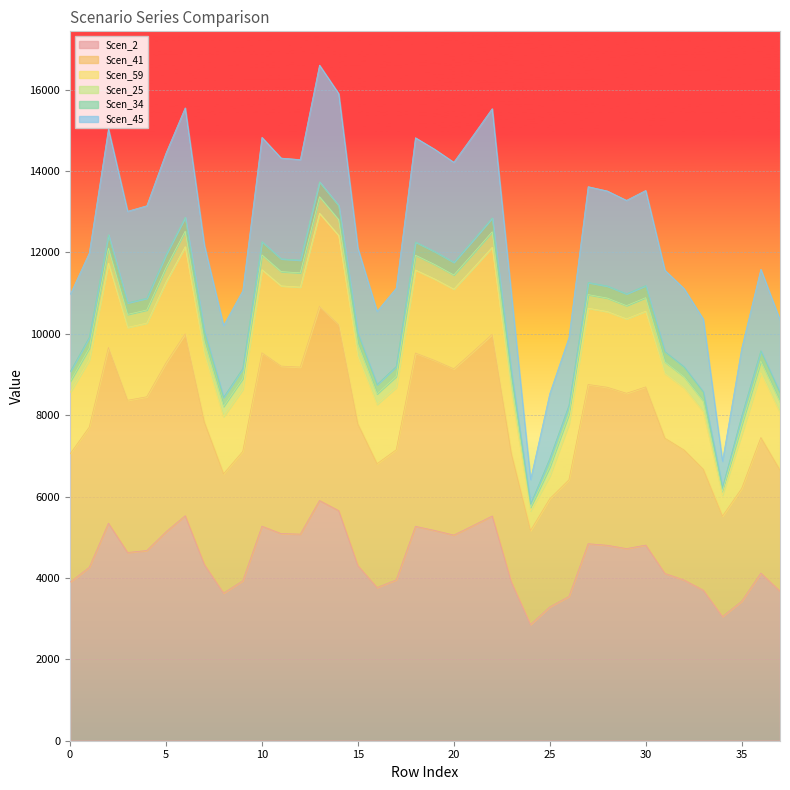

What is the lowest value of the Scen_2 series?

2855.9